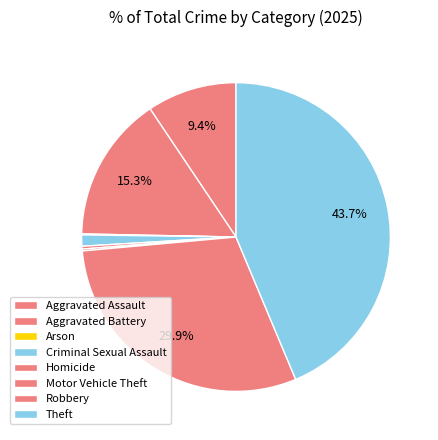

Which slice is the smallest?

Arson